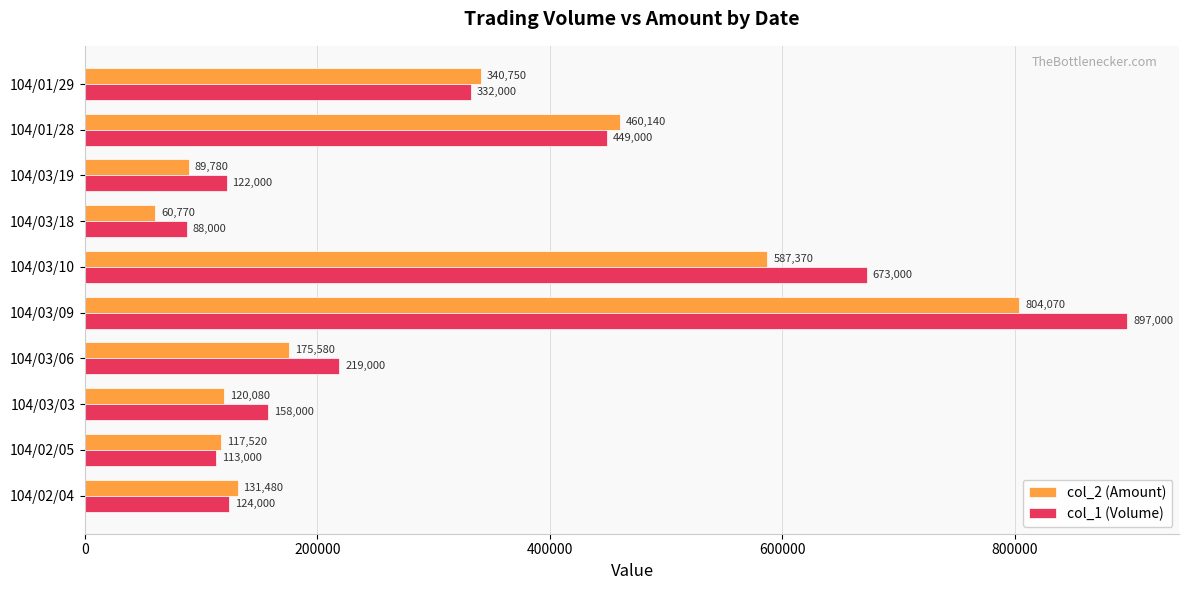

At which label is col_1 (Volume) closest to 492500?

104/01/28